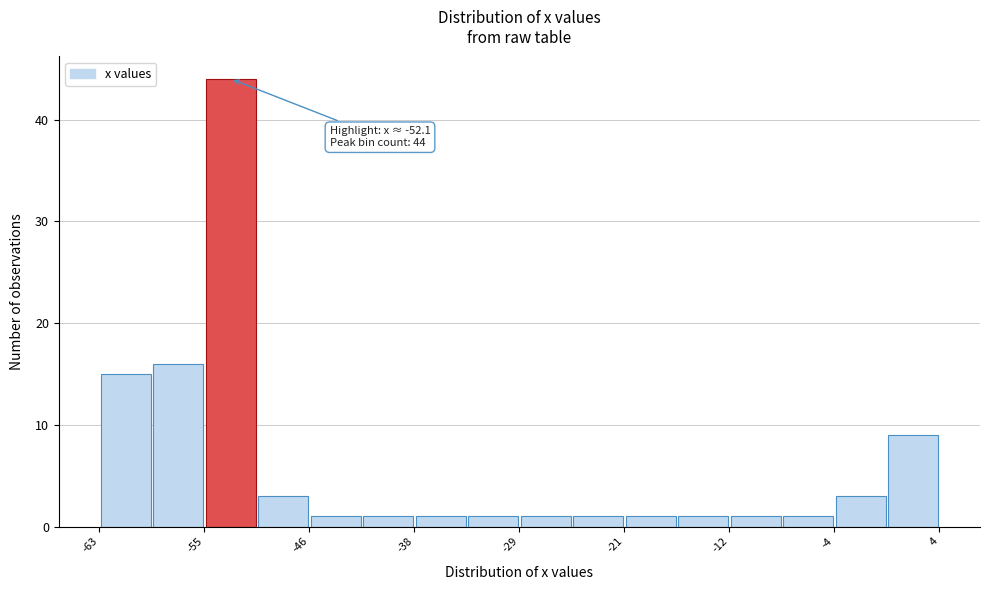

Over which range of the x-axis is the bar tallest?

-55 to -51